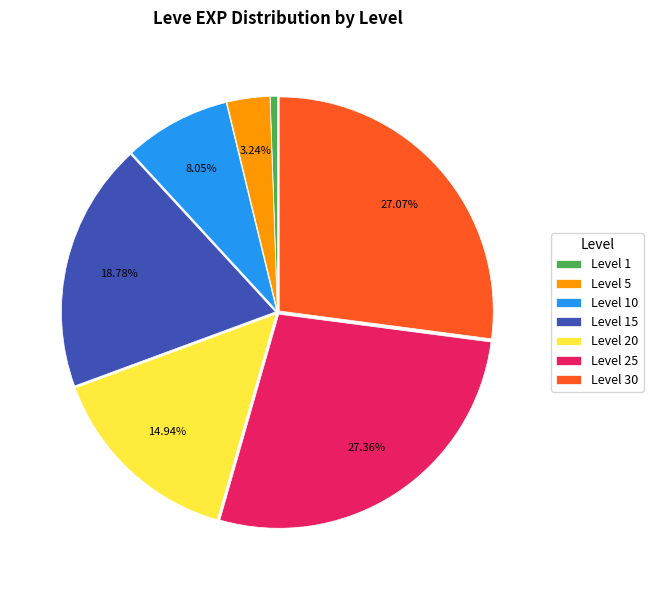

Combined, do Level 30 and Level 25 account for over 50%?

Yes